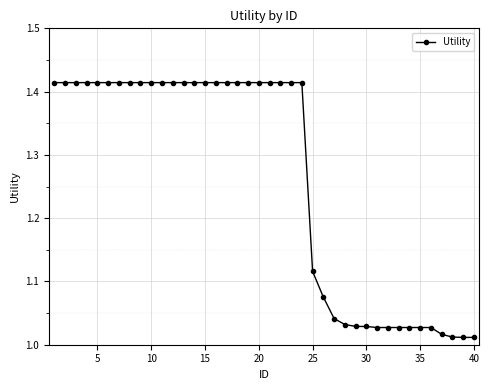

How many categories are shown in the chart?

40